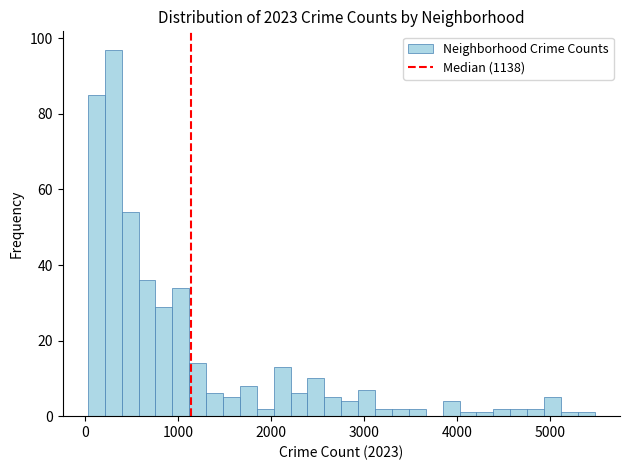

Around what value on the x-axis is the tallest bar? Give the approximate position of its centre, as read against the axis.

300